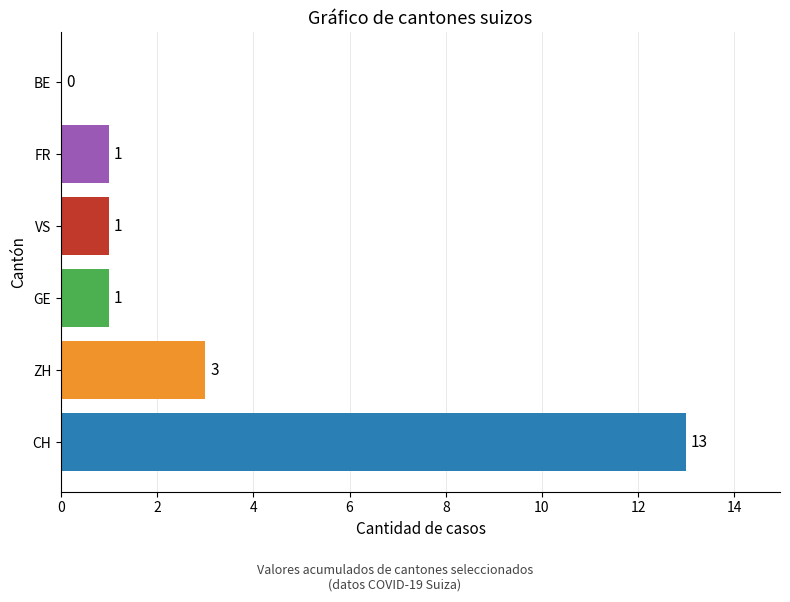

Read the VS value at 8.

1